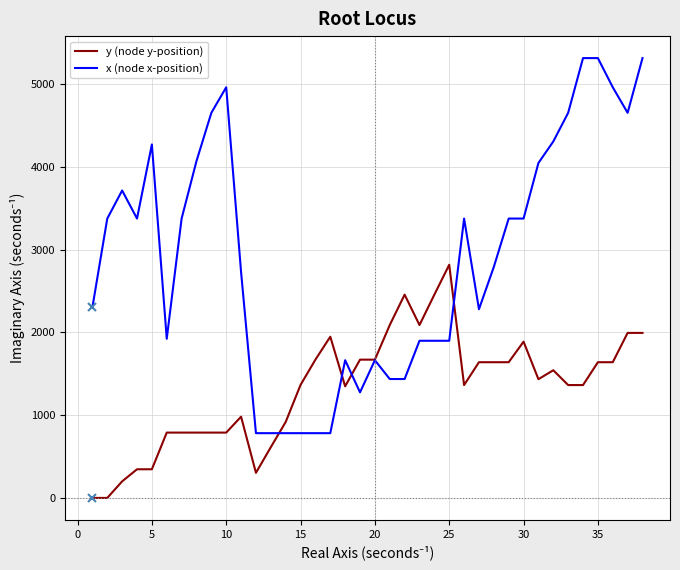

Which series has the widest spread of values?

x (node x-position)